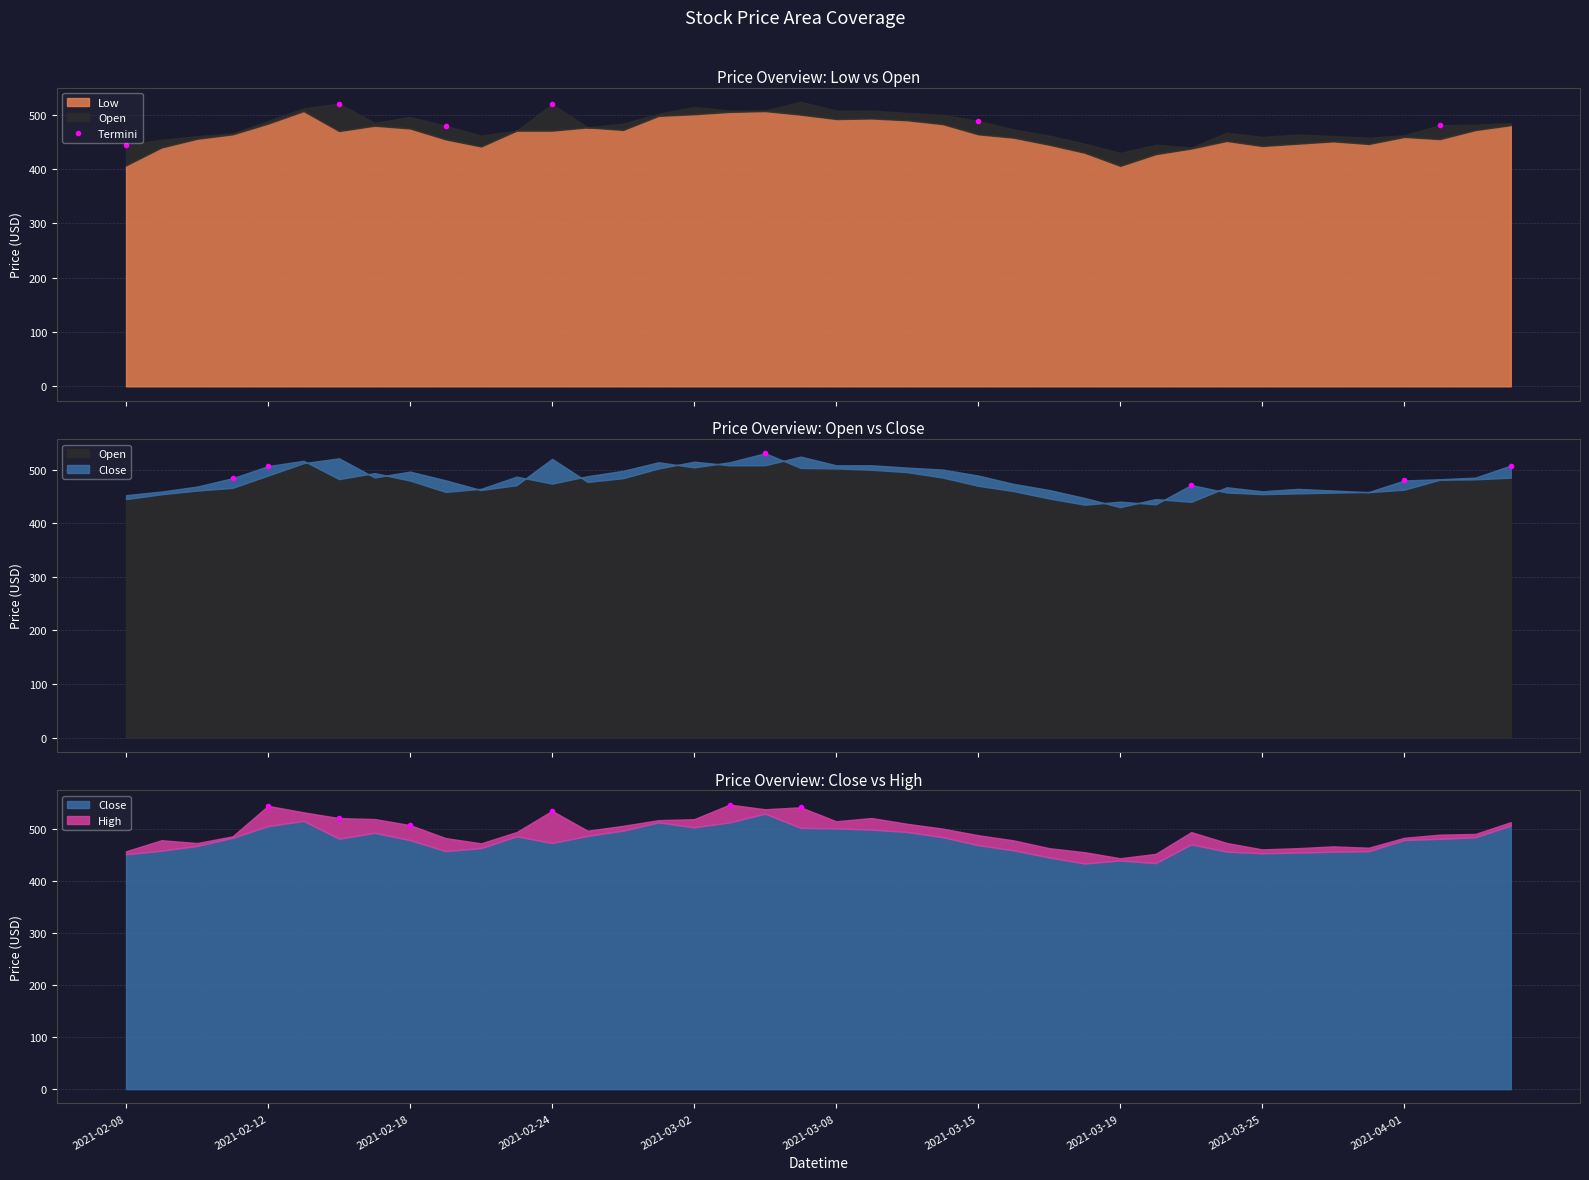

Which category has the highest value across all series?

2021-02-12